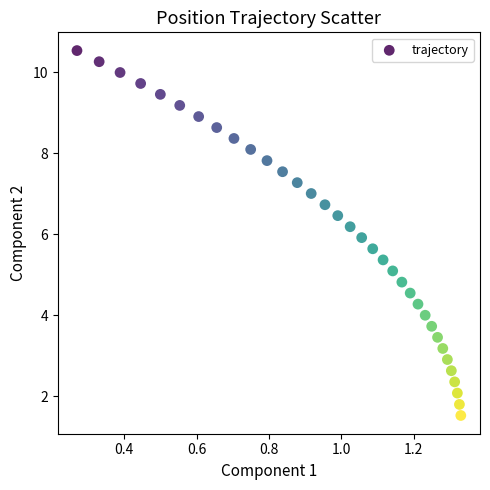

What is the range of X values (max minus min)?

1.1